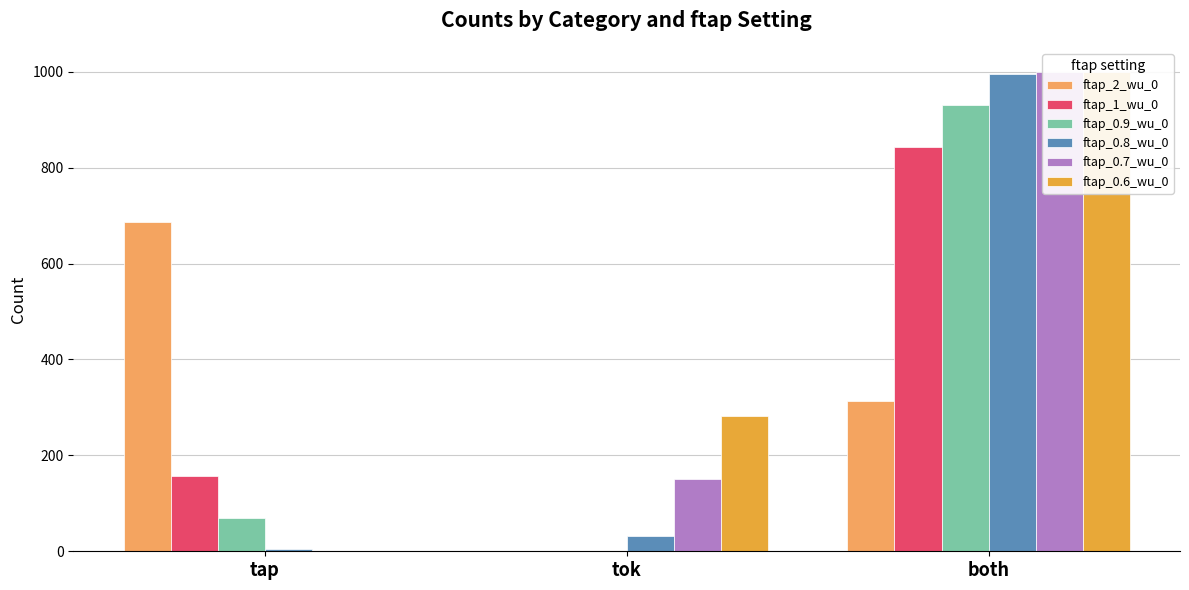

How many categories are shown in the chart?

3